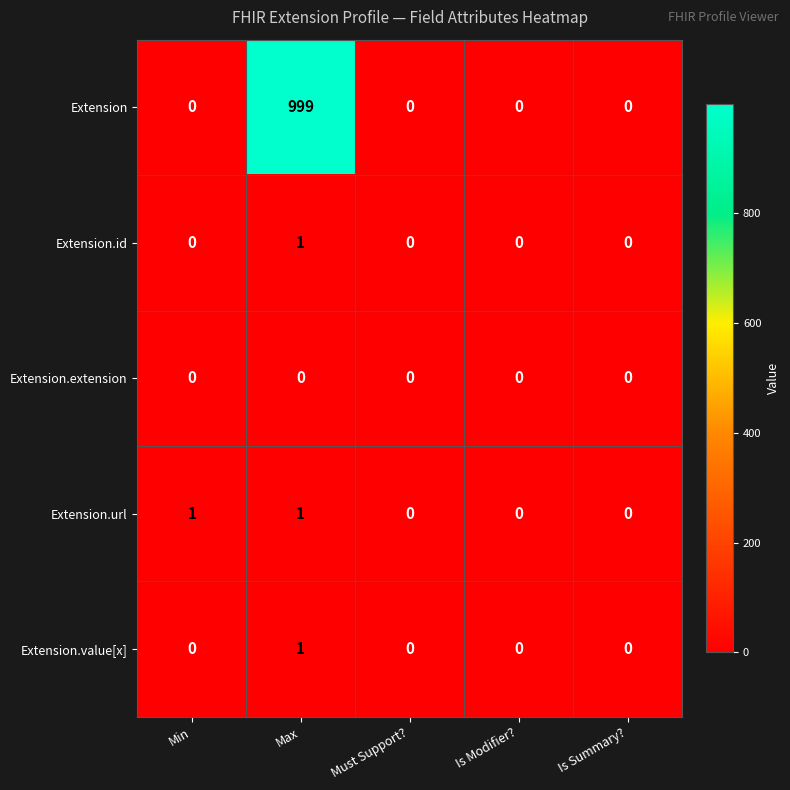

Which series has the largest range (max minus min)?

Extension